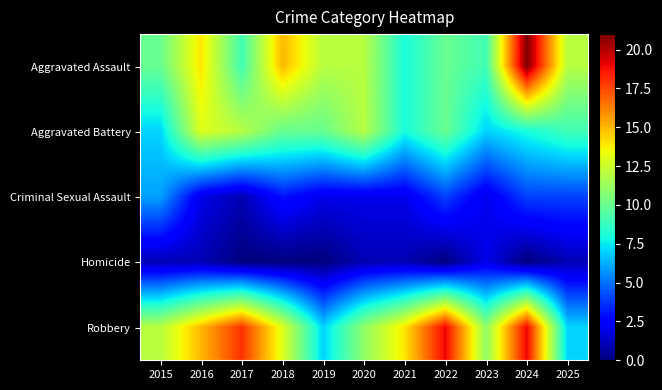

Count the number of data series in this chart.

5